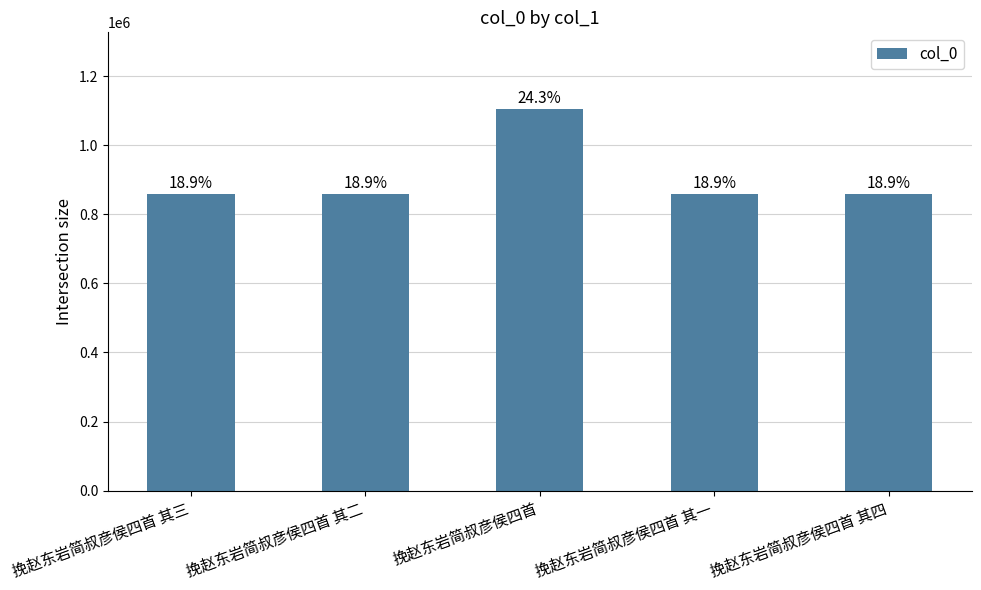

What is the value of the 5th bar from the left?

860043